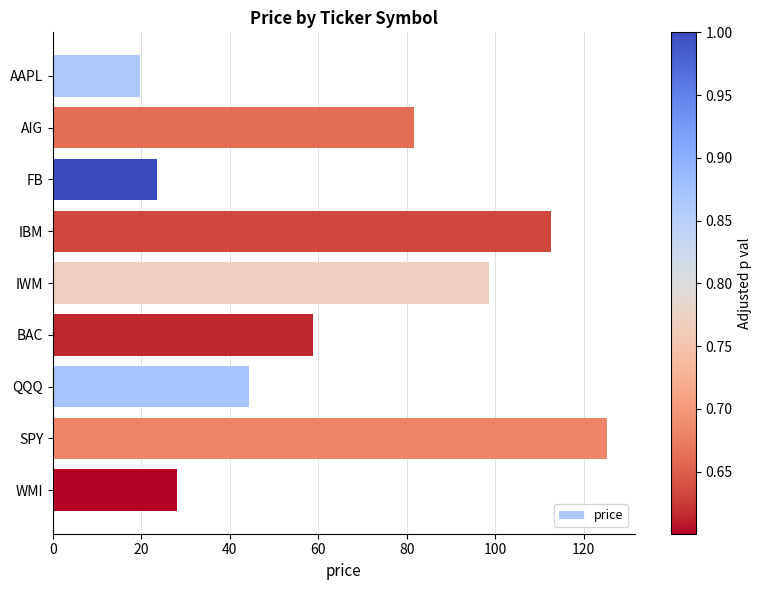

Count the number of values greater than 58.

5